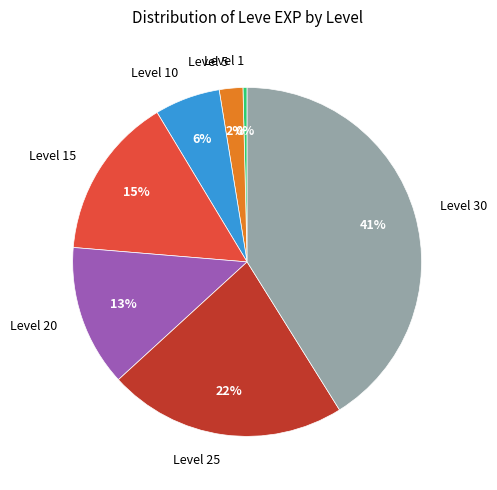

True or false: Level 15 accounts for 29% of the total.

False